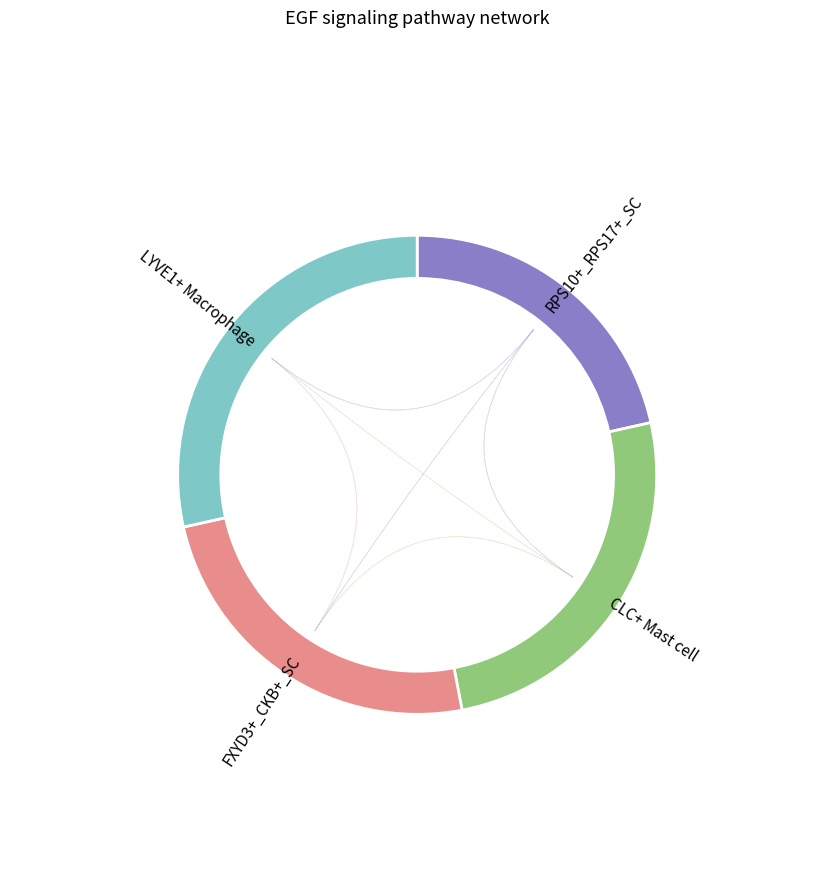

Is it true that 6 is 28% of the pie?

True